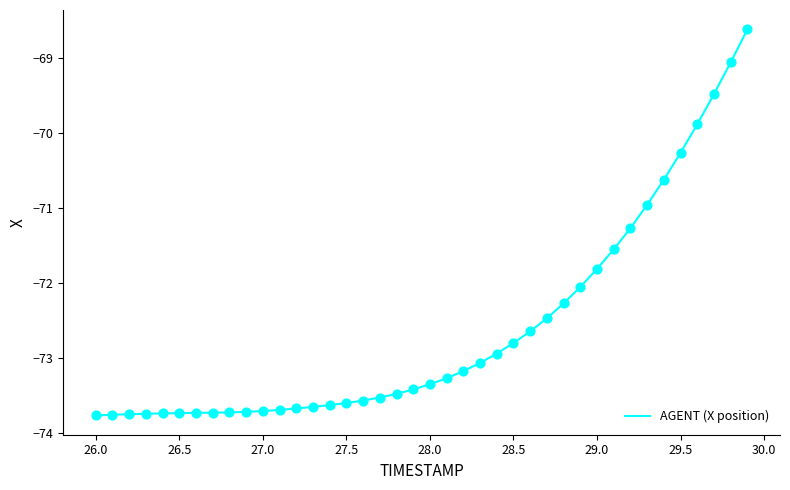

What is the difference between the maximum and minimum values?

5.1